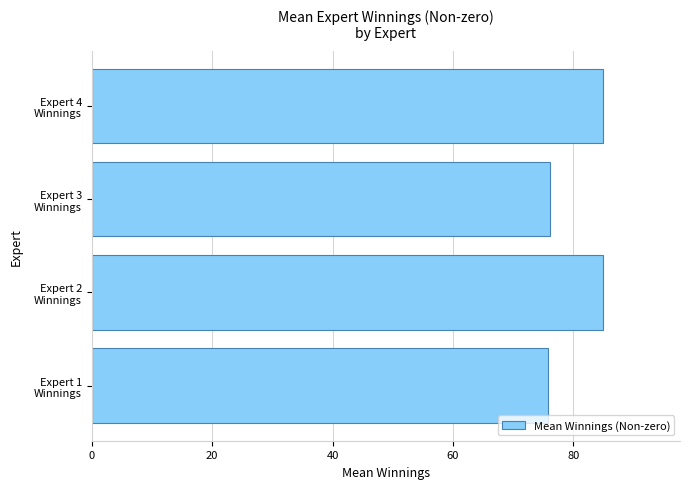

What is the minimum value shown in the chart?

75.7